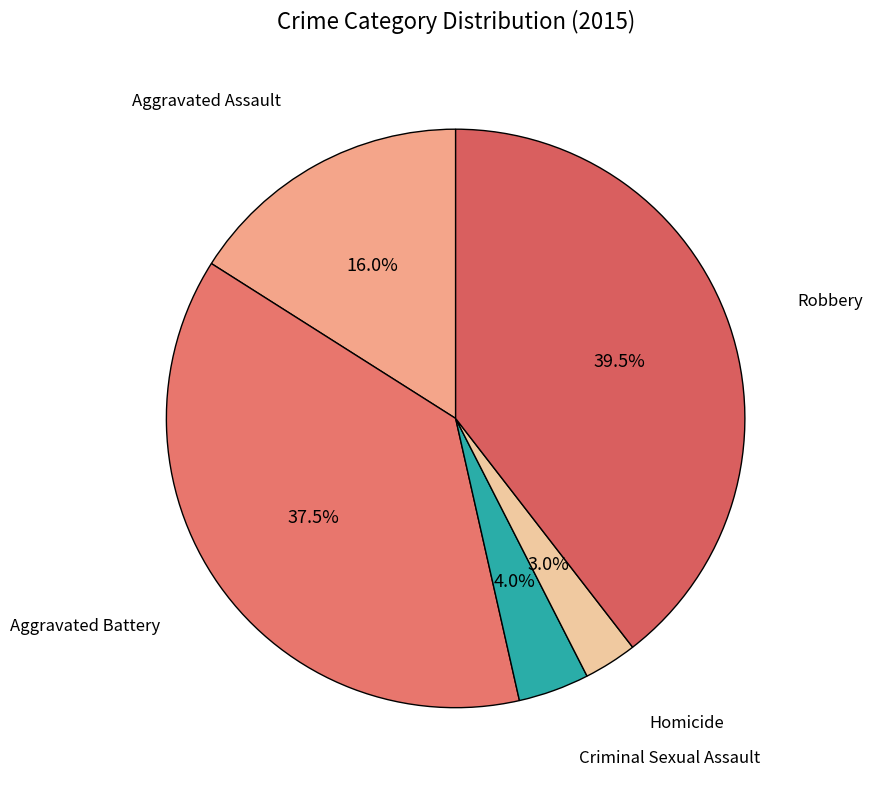

Rank the categories by value from lowest to highest.

Homicide, Criminal Sexual Assault, Aggravated Assault, Aggravated Battery, Robbery